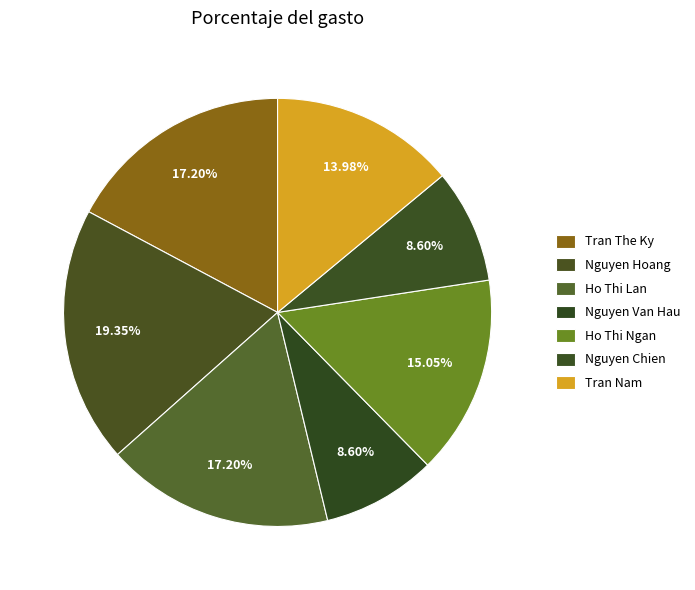

Which slice is the smallest?

Nguyen Van Hau